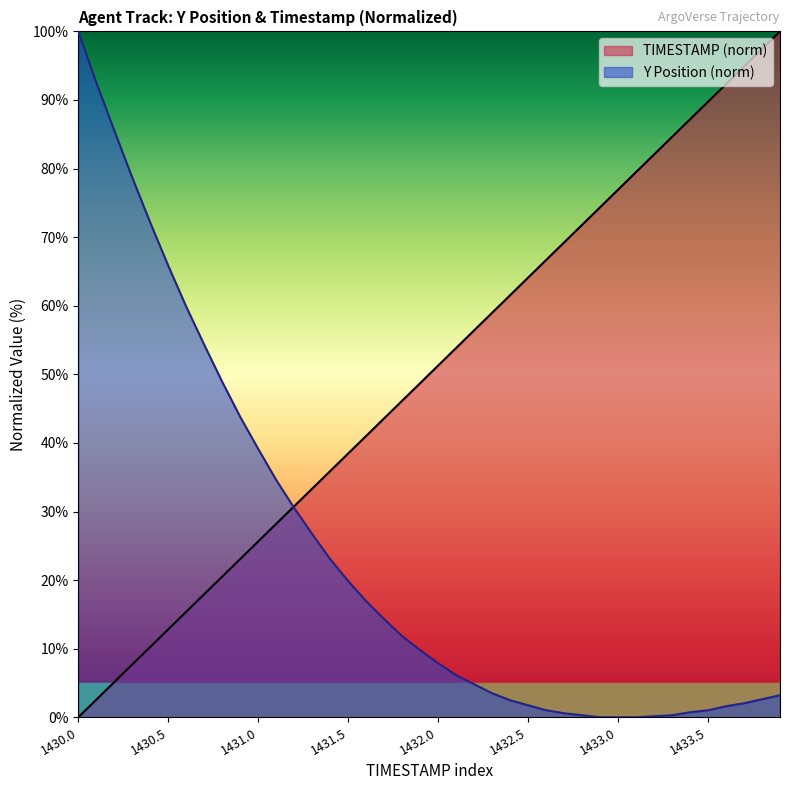

Does the chart display data point markers on the line(s)?

No